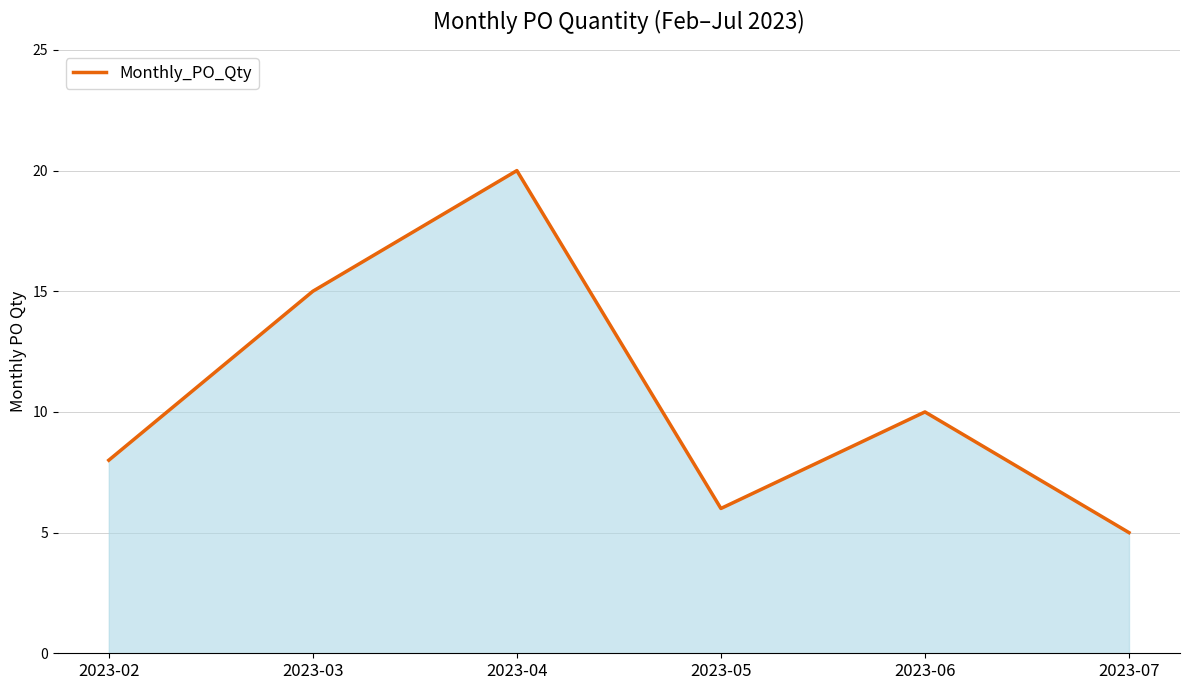

Reading right to left, extract all data points from this chart.

2023-07=5	2023-06=10	2023-05=6	2023-04=20	2023-03=15	2023-02=8